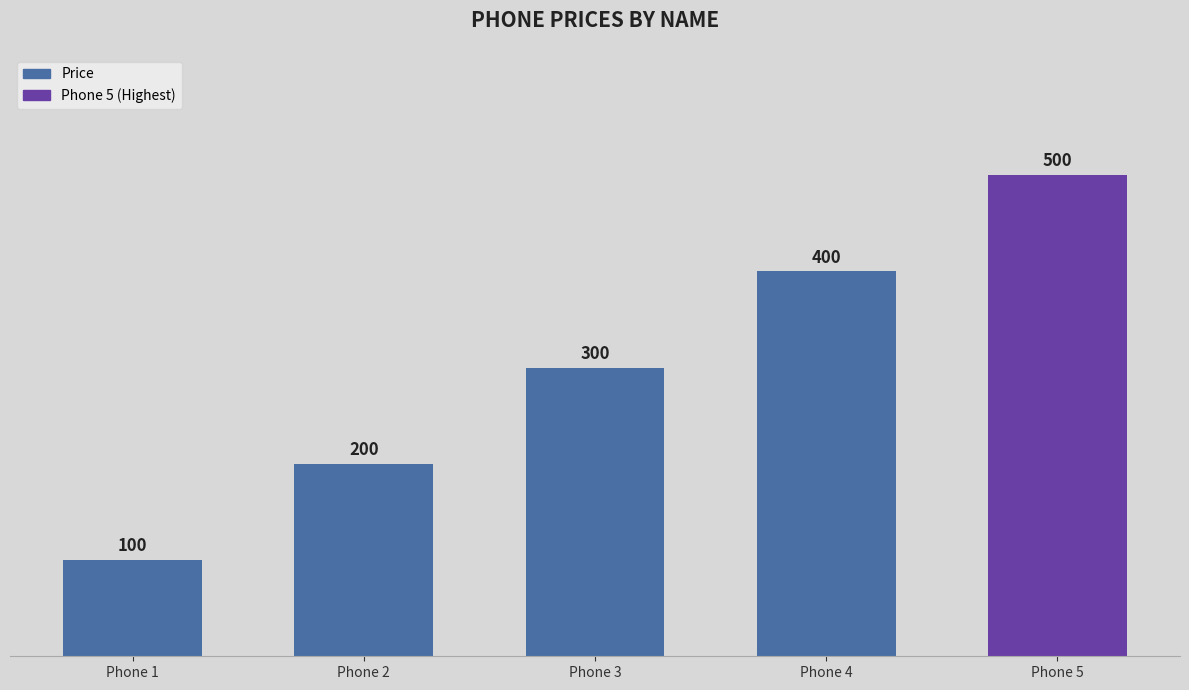

What is the ratio of the value at Phone 4 to the value at Phone 5?

0.8